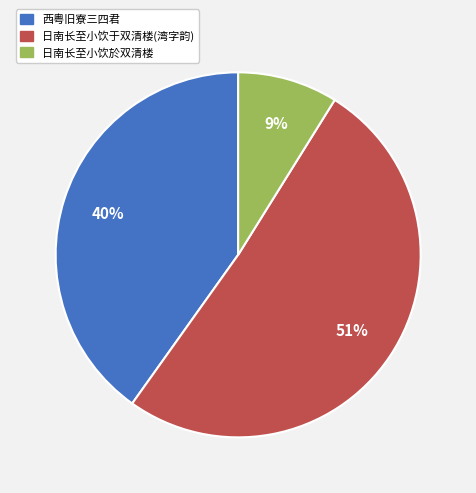

Between 日南长至小饮于双清楼(湾字韵) and 西粤旧寮三四君, which is larger?

日南长至小饮于双清楼(湾字韵)